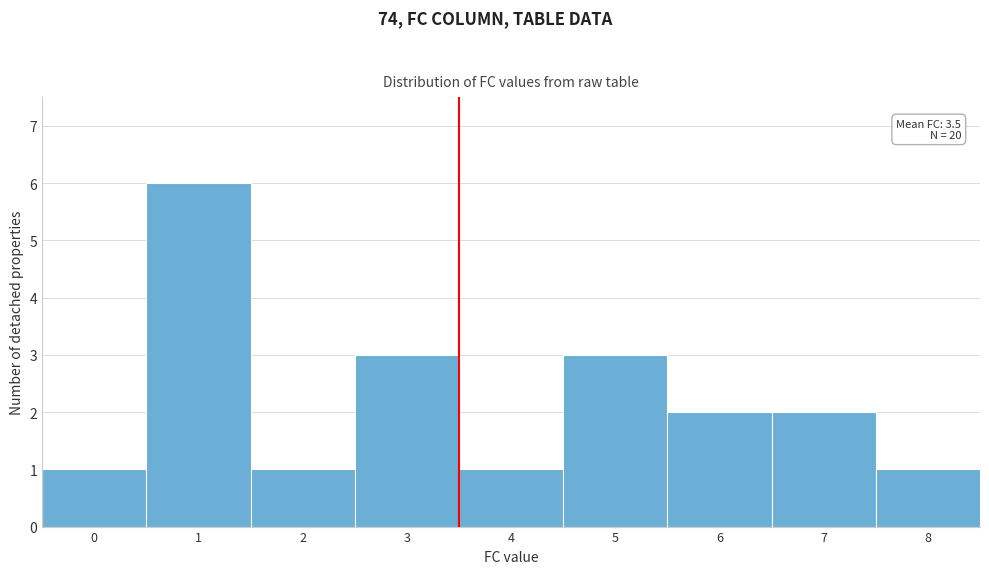

Which range on the x-axis has the tallest bar?

0.5 to 1.5